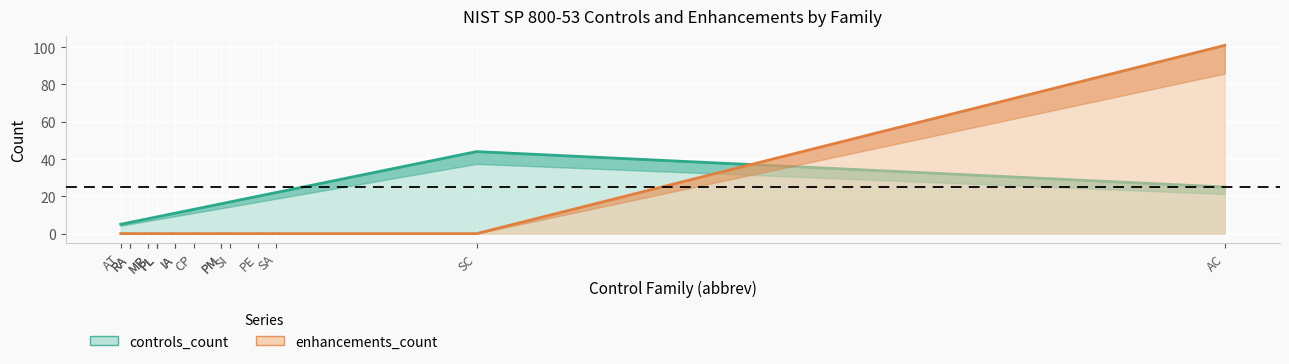

What value does the controls_count series have at AC?

25